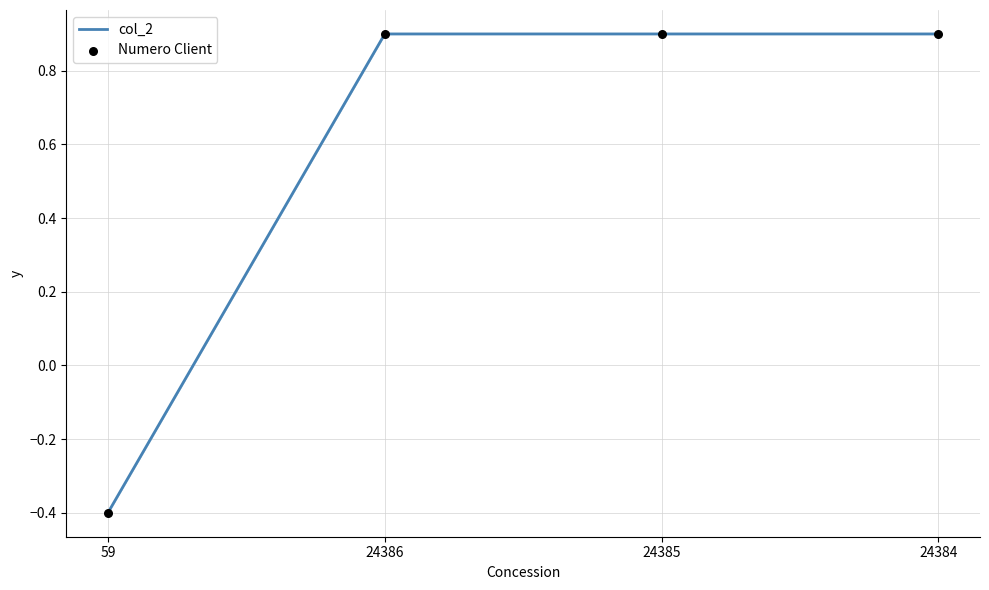

The value at 24384 is 0.9. True or false?

True